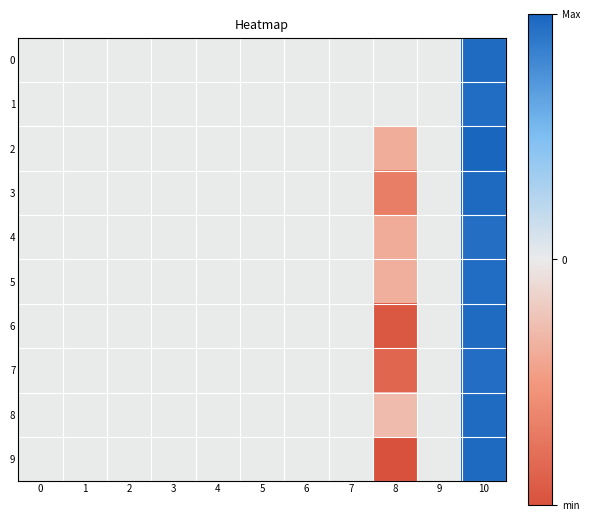

At how many categories does at least one series exceed 0?

1